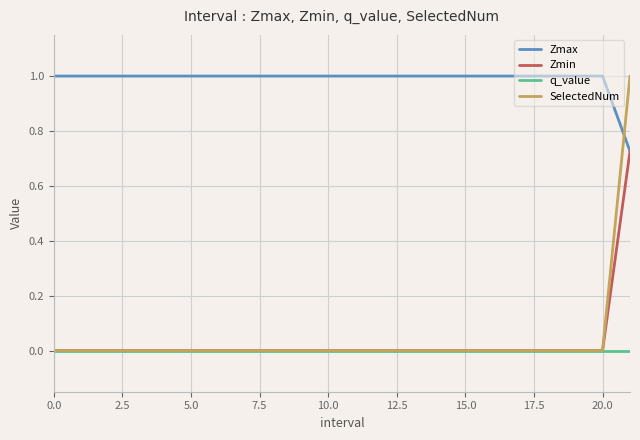

Which series has the largest total across all categories?

Zmax